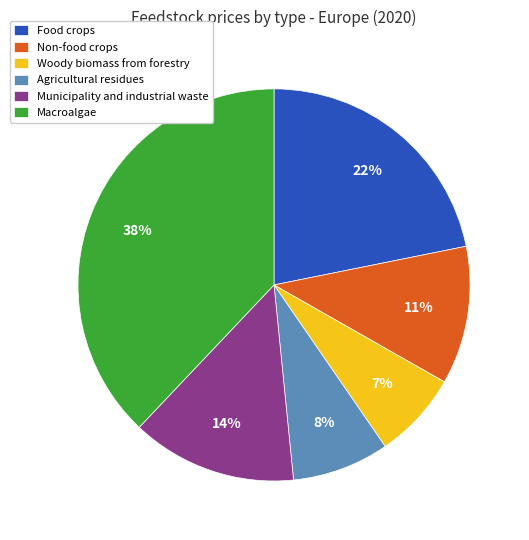

To the nearest percent, what is the average slice percentage?

17%